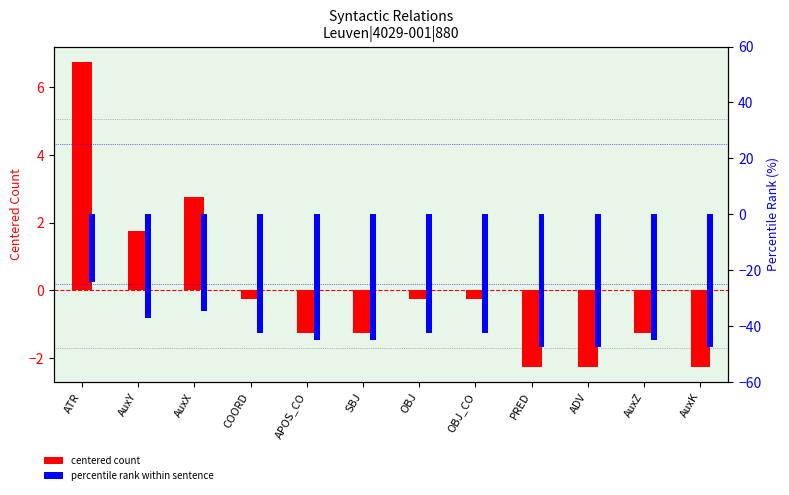

Reading left to right, transcribe all the data shown in this chart.

centered count: ATR=6.8	AuxY=1.8	AuxX=2.8	COORD=-0.2	APOS_CO=-1.2	SBJ=-1.2	OBJ=-0.2	OBJ_CO=-0.2	PRED=-2.2	ADV=-2.2	AuxZ=-1.2	AuxK=-2.2
percentile rank within sentence: ATR=-24.4	AuxY=-37.2	AuxX=-34.6	COORD=-42.3	APOS_CO=-44.9	SBJ=-44.9	OBJ=-42.3	OBJ_CO=-42.3	PRED=-47.4	ADV=-47.4	AuxZ=-44.9	AuxK=-47.4